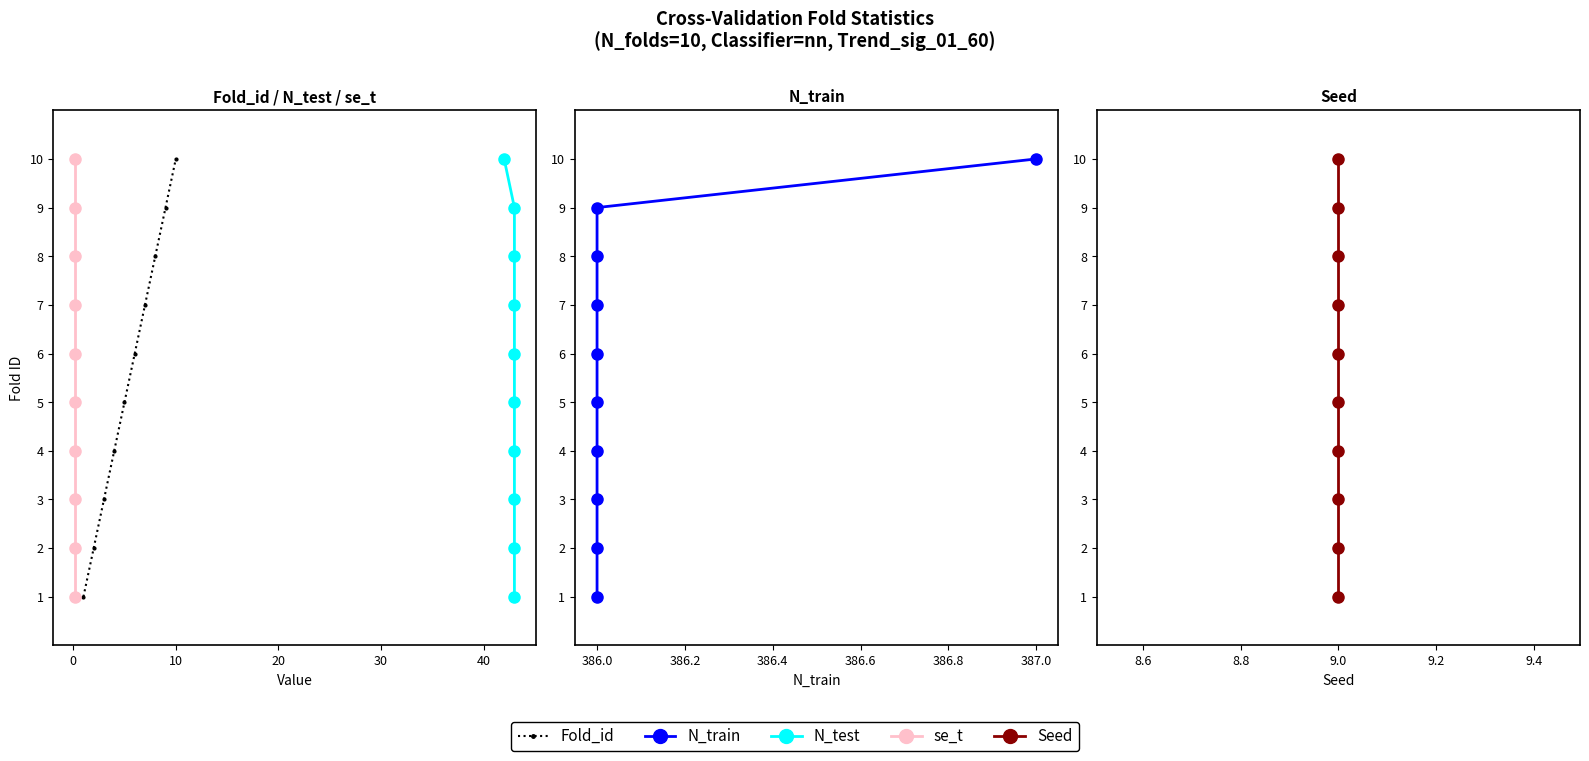

True or false: Fold_id has a value of 11 at 50.

False